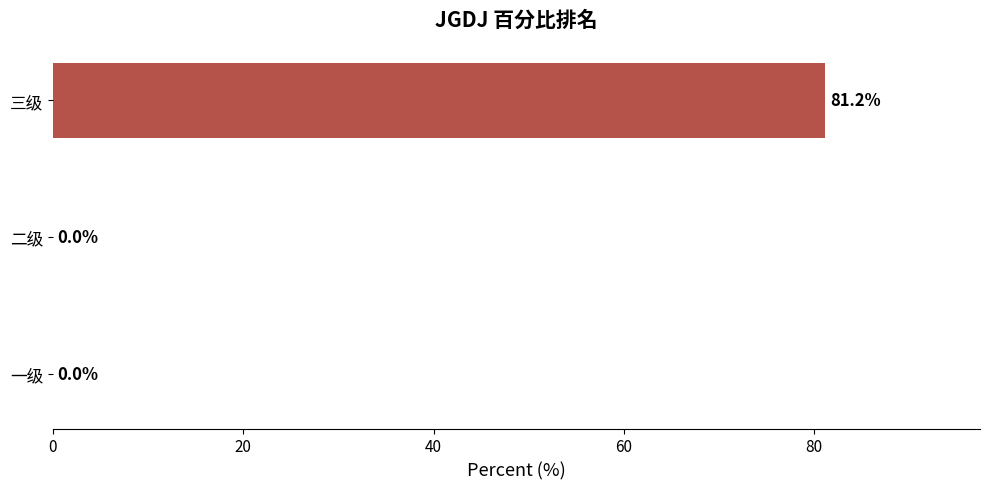

Reading bottom to top, list all the values displayed in this chart.

一级=0.0	二级=0.0	三级=81.2